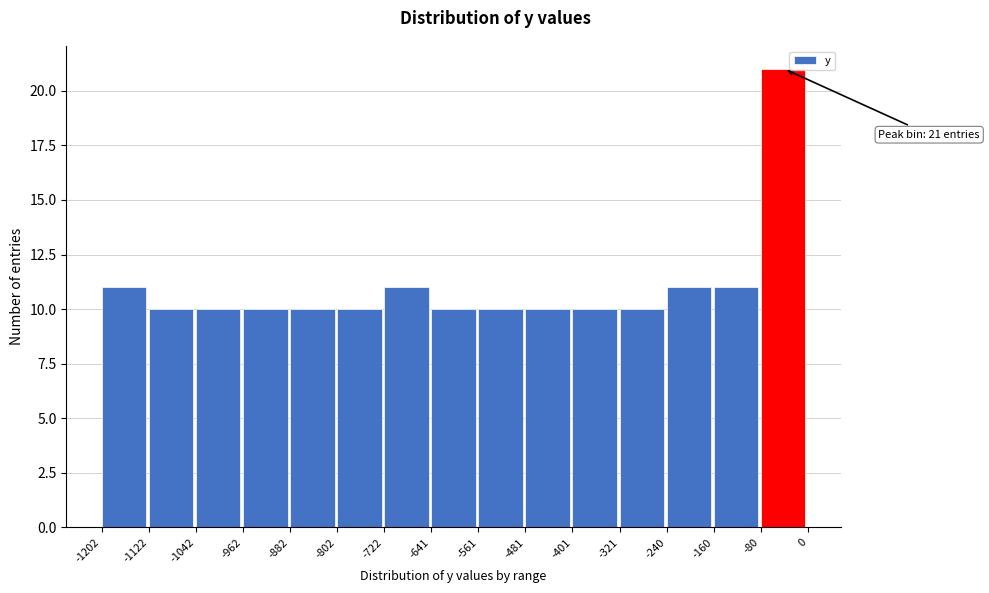

Which range on the x-axis has the tallest bar?

-80 to 0